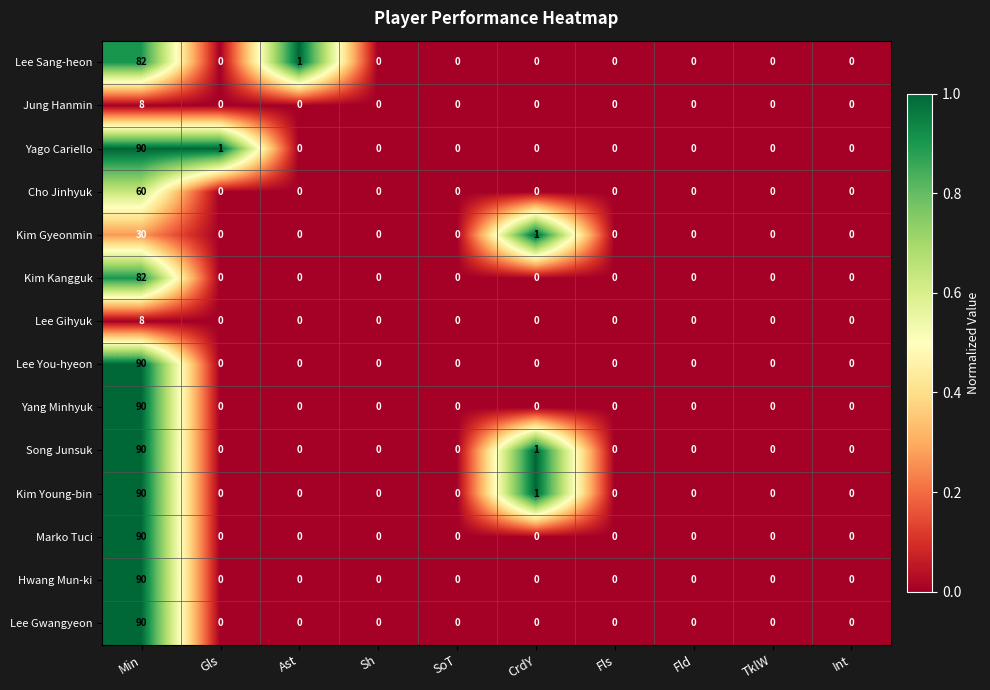

What is the difference between the maximum and second lowest values in the Kim Kangguk series?

82